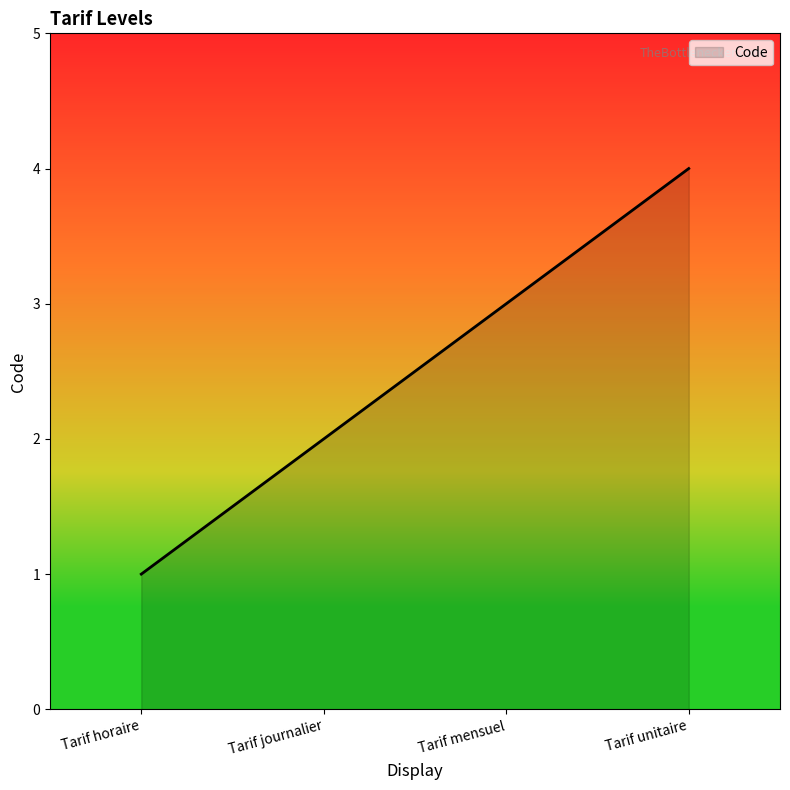

How many lines are shown in the chart?

1